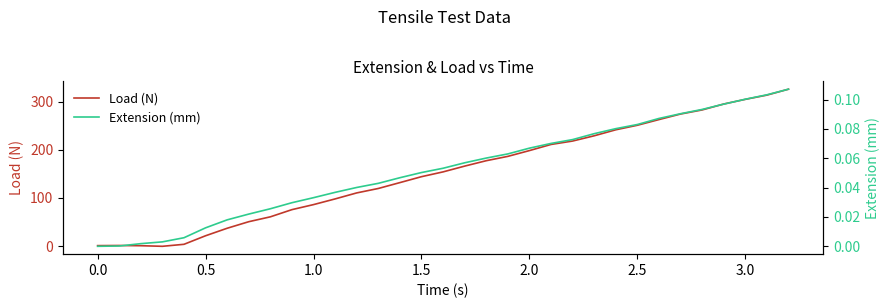

How many data points in Extension (mm) are above 0?

32